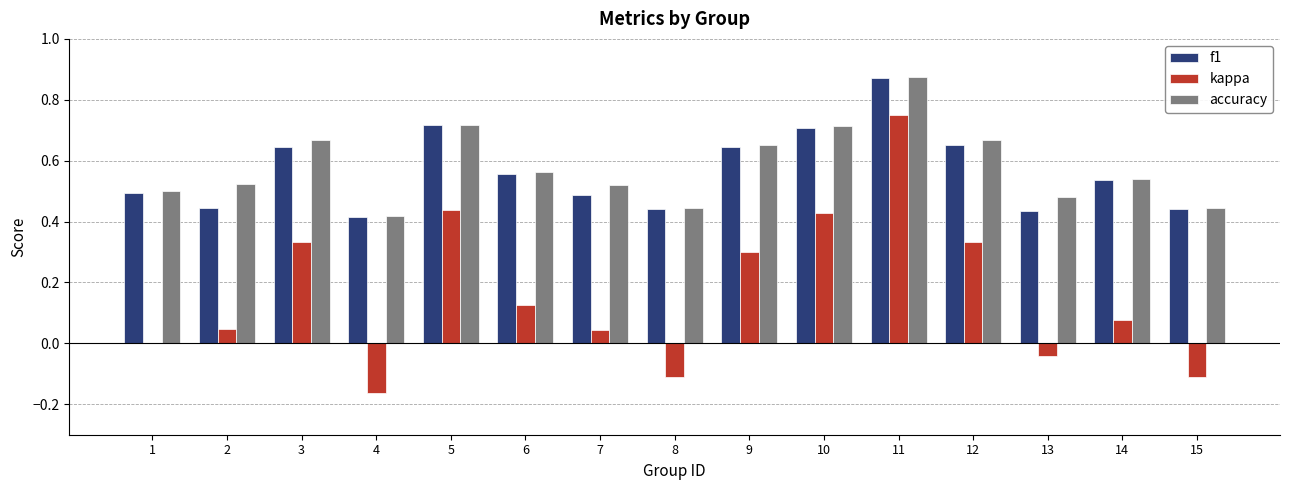

The value of accuracy at 13 is 0.7. True or false?

False